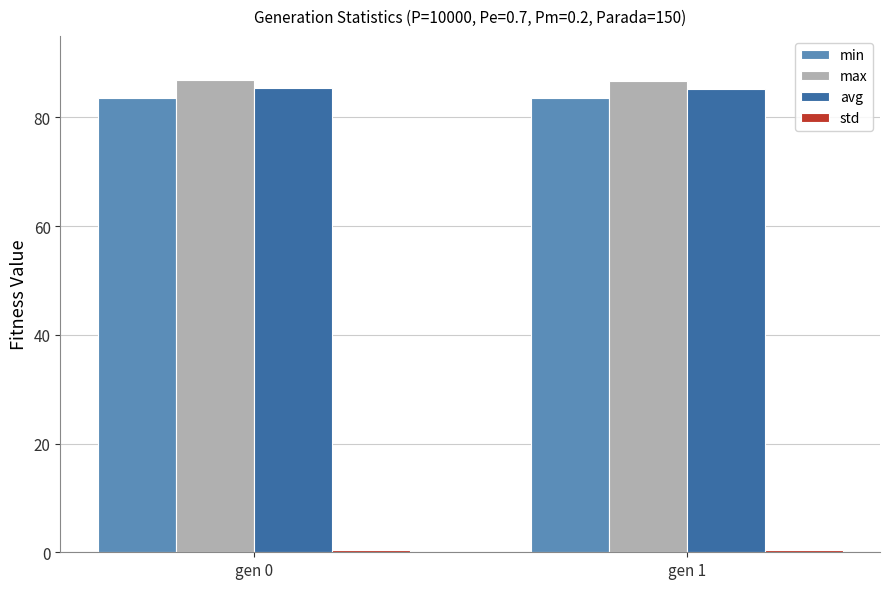

What is the maximum value for avg?

85.4